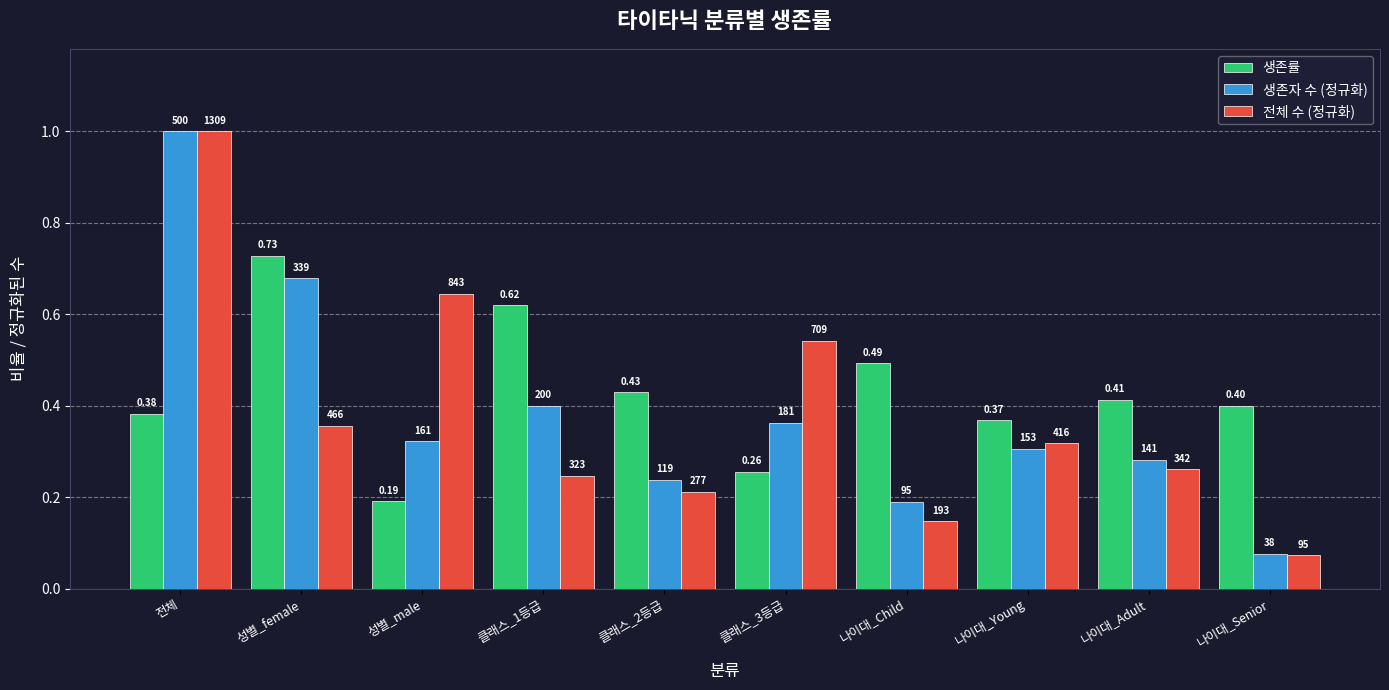

What position from the left is 클래스_3등급?

6